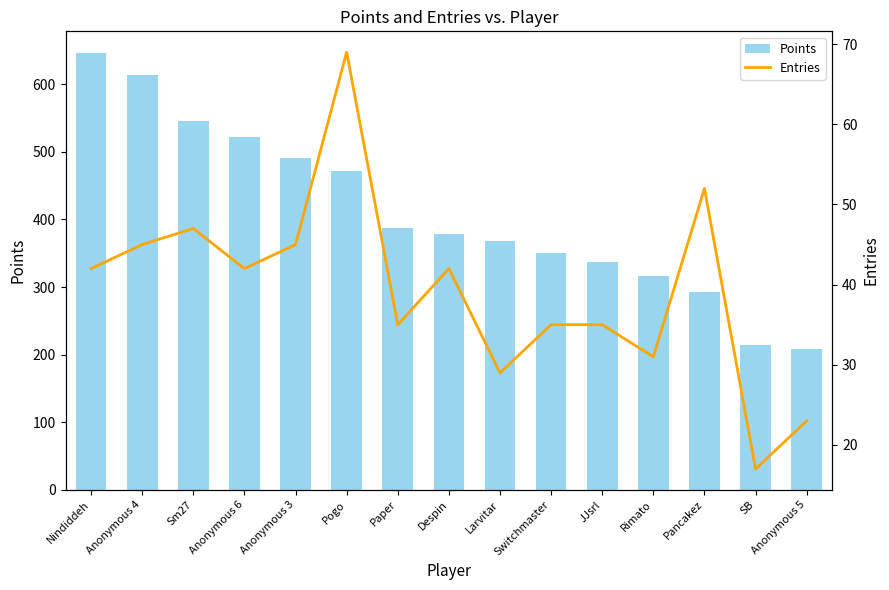

Which category has the highest value in the Entries series?

Pogo